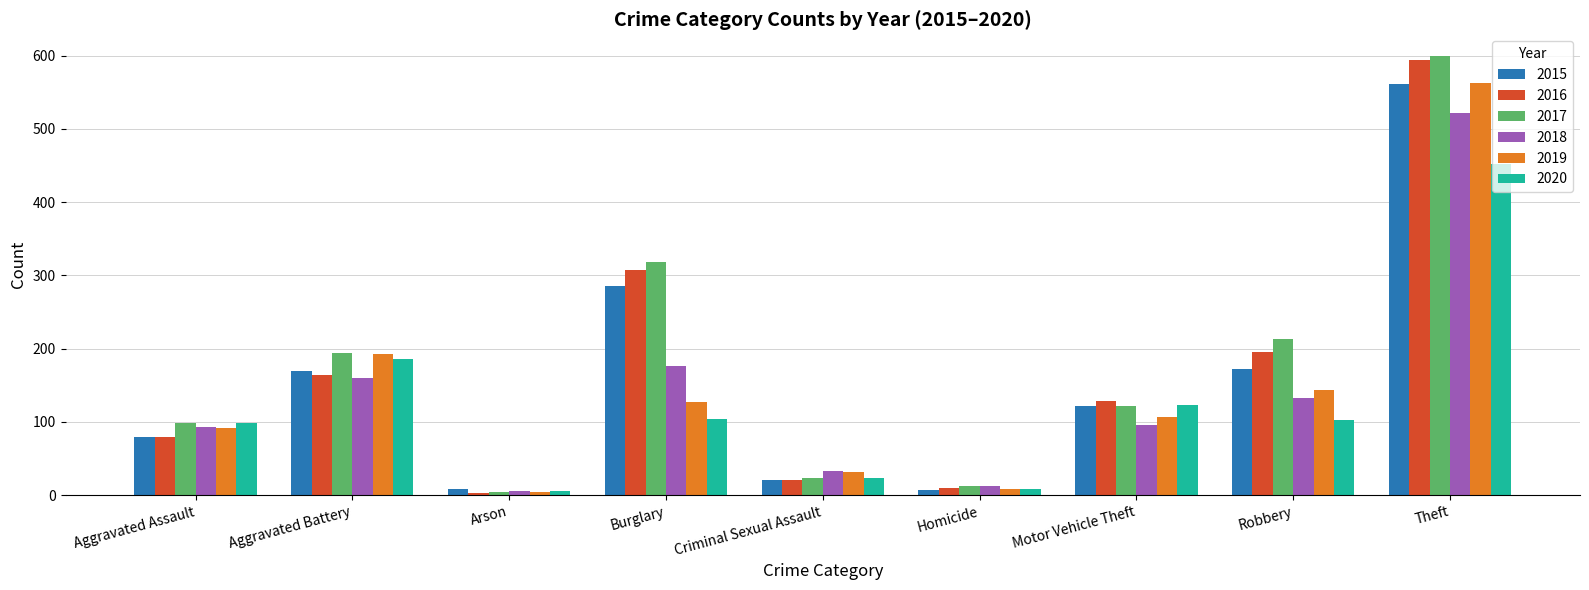

Which series changed the most between Aggravated Assault and Motor Vehicle Theft?

2016